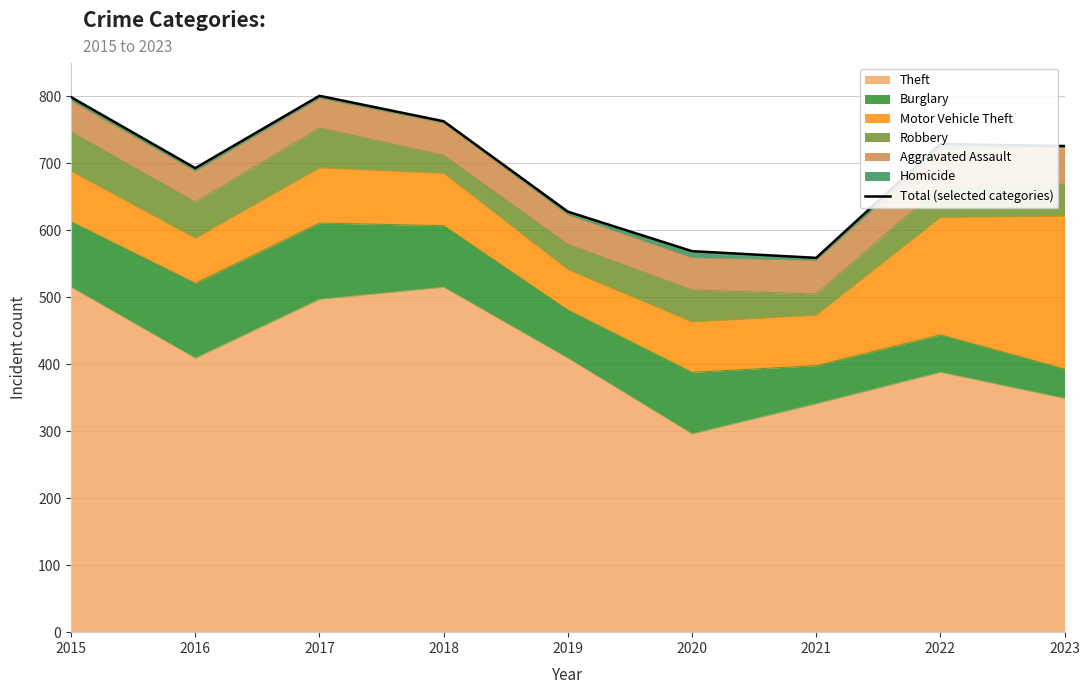

What is the change in value from 2016 to 2019?

-65